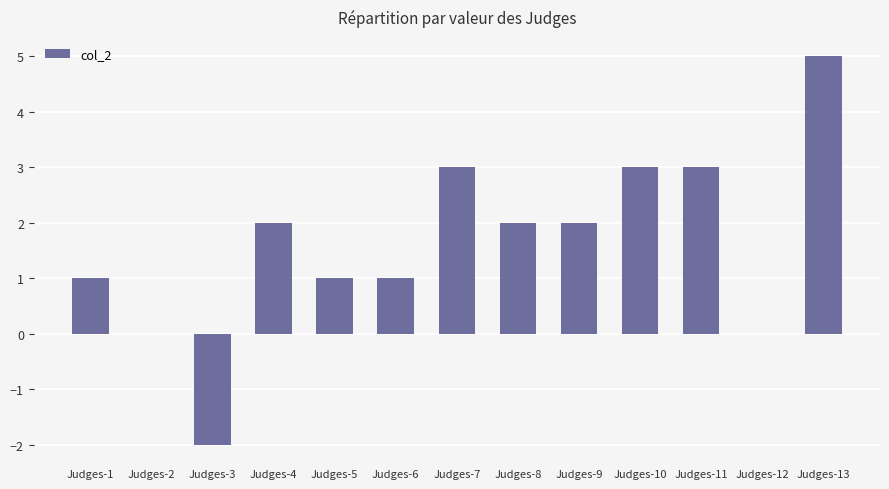

What is the greatest value displayed?

5